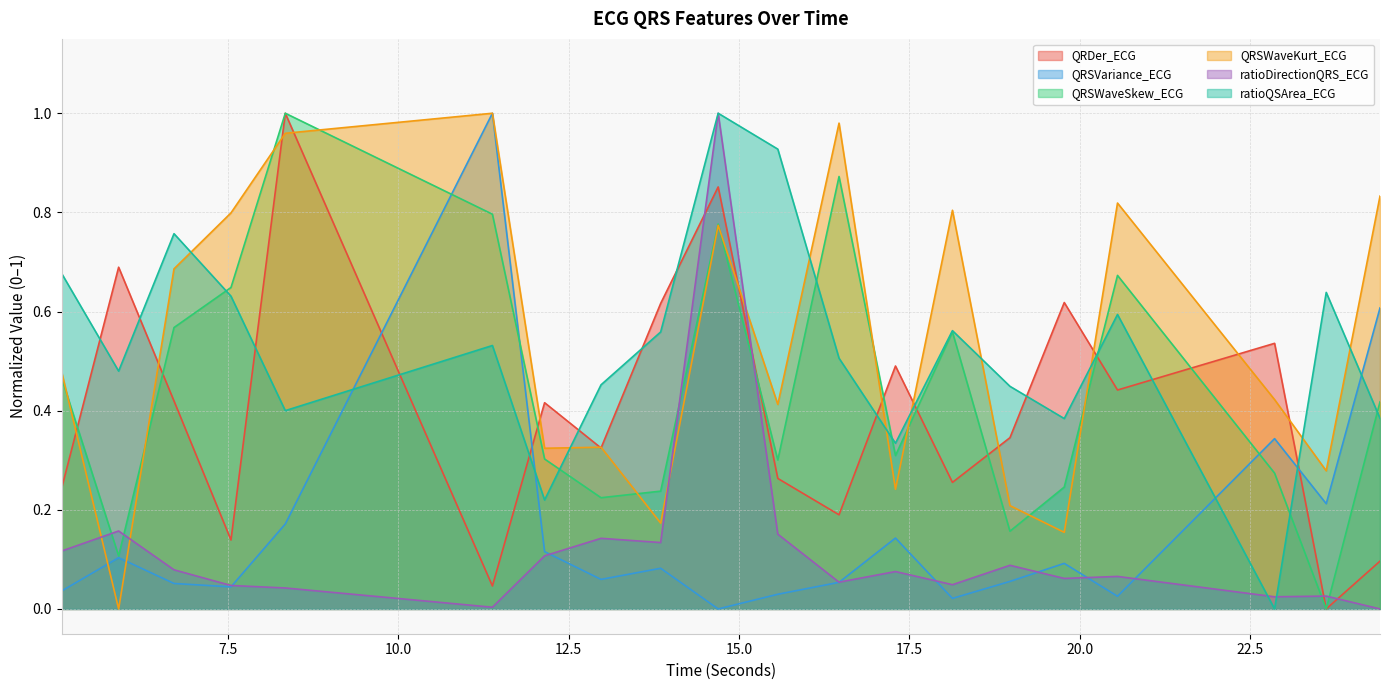

True or false: ratioQSArea_ECG has more than 0 interior local peaks.

True